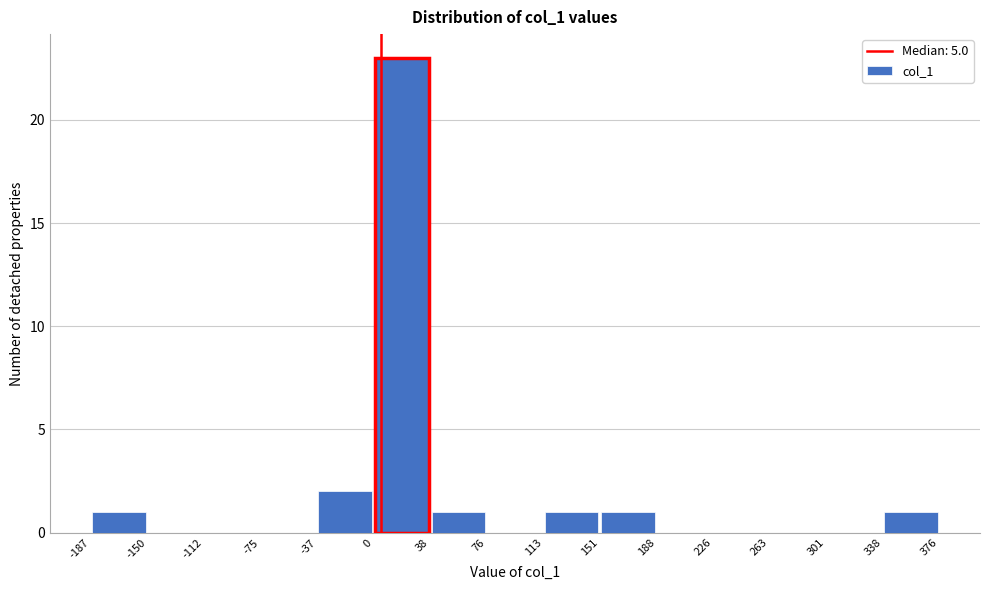

Reading left to right, list every bar in this chart as the range it spans on the x-axis followed by its height. The values are not printed on the chart, so give them approximately, as read against the axis.

-187 to -150: 1
-150 to -112: 0
-112 to -75: 0
-75 to -37: 0
-37 to 0: 2
0 to 38: 23
38 to 76: 1
76 to 113: 0
113 to 151: 1
151 to 188: 1
188 to 226: 0
226 to 263: 0
263 to 301: 0
301 to 338: 0
338 to 376: 1